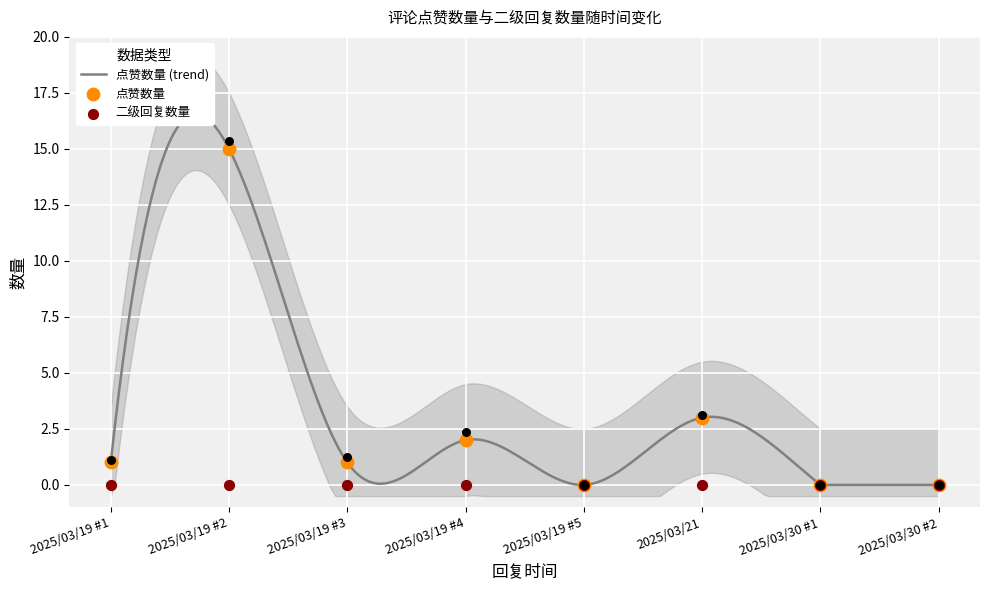

Approximately how many times larger is the value at 2025/03/19 compared to 2025/03/19?

0.5